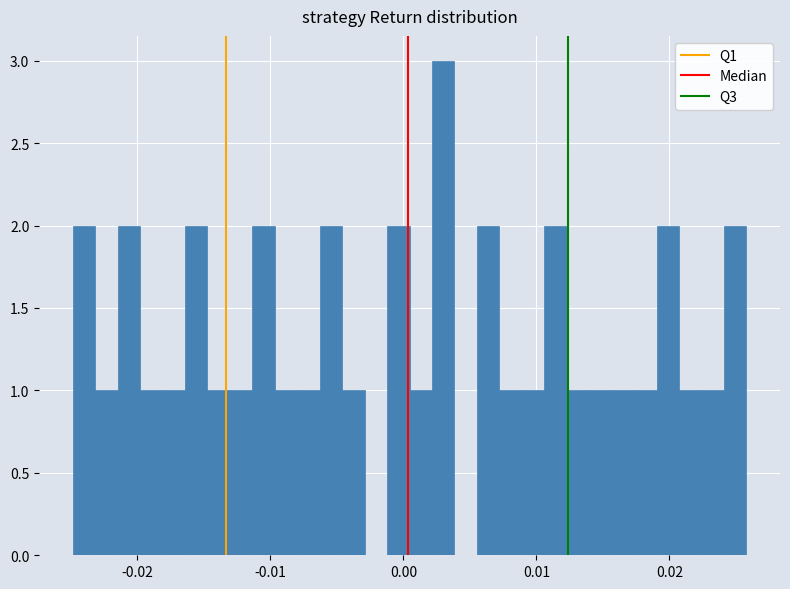

Read against the x-axis, roughly where is the centre of the tallest bar?

0.003